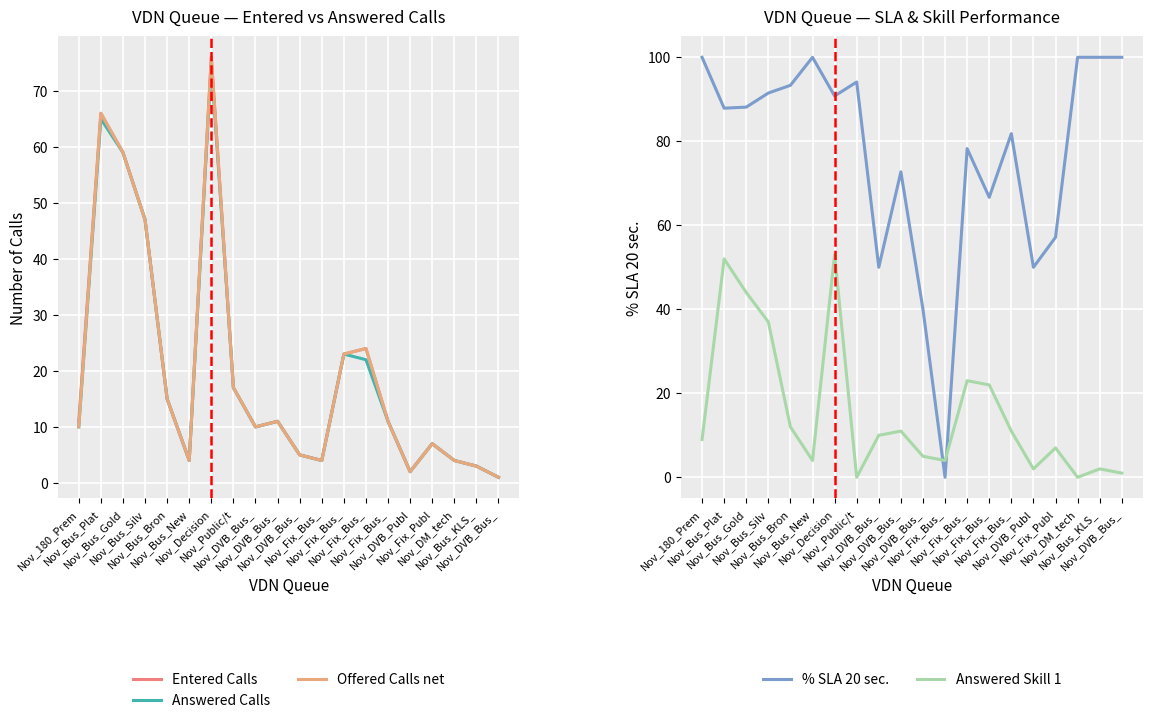

List the labels in order of Offered Calls net value, largest first.

Nov_Decision, Nov_Bus_Plat, Nov_Bus_Gold, Nov_Bus_Silv, Nov_Fix_Bus_, Nov_Fix_Bus_, Nov_Public/t, Nov_Bus_Bron, Nov_DVB_Bus_, Nov_Fix_Bus_, Nov_180_Prem, Nov_DVB_Bus_, Nov_Fix_Publ, Nov_DVB_Bus_, Nov_Bus_New, Nov_Fix_Bus_, Nov_DM_tech, Nov_Bus_KLS_, Nov_DVB_Publ, Nov_DVB_Bus_